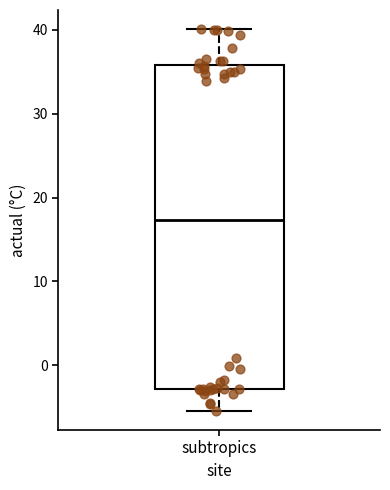

Where does the upper whisker of the box for subtropics end on the y-axis? The values are not printed on the chart, so give them approximately, as read against the axis.

40